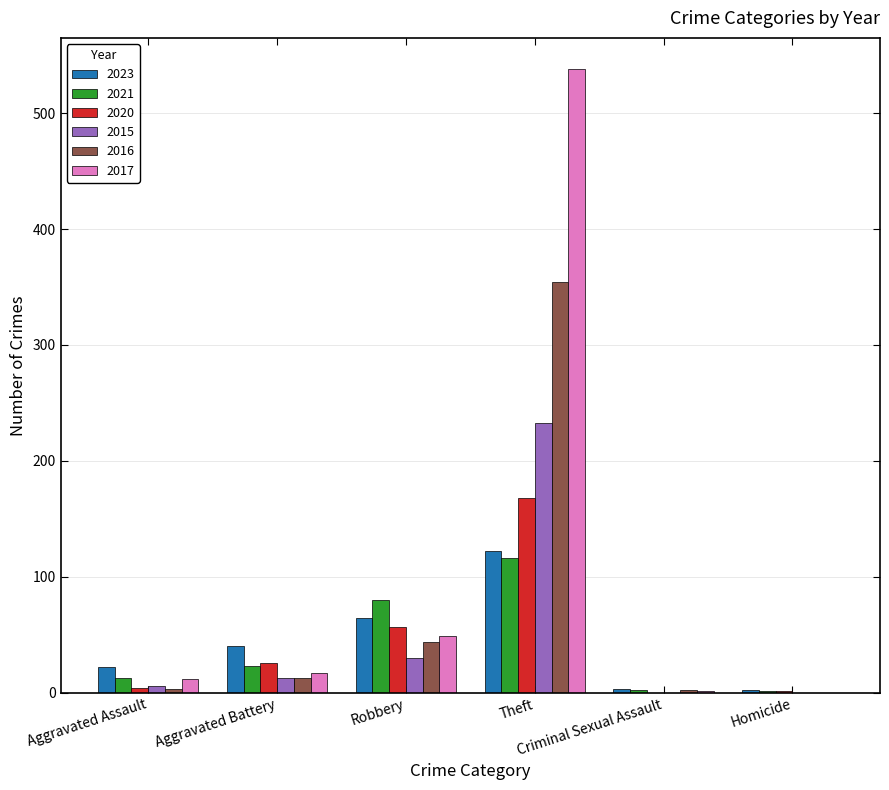

Which series has the largest total across all categories?

2017